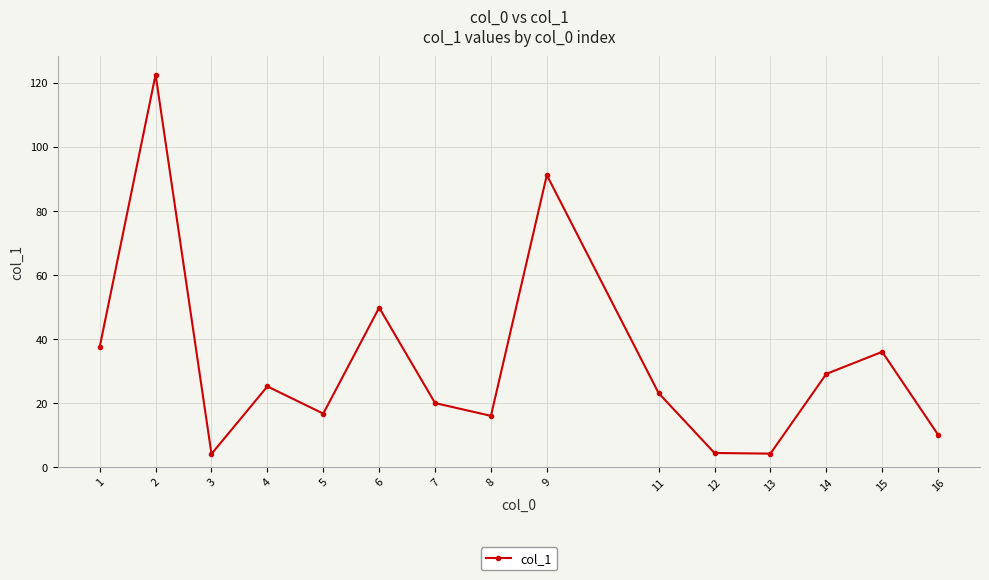

What is the approximate value at 5?

16.6